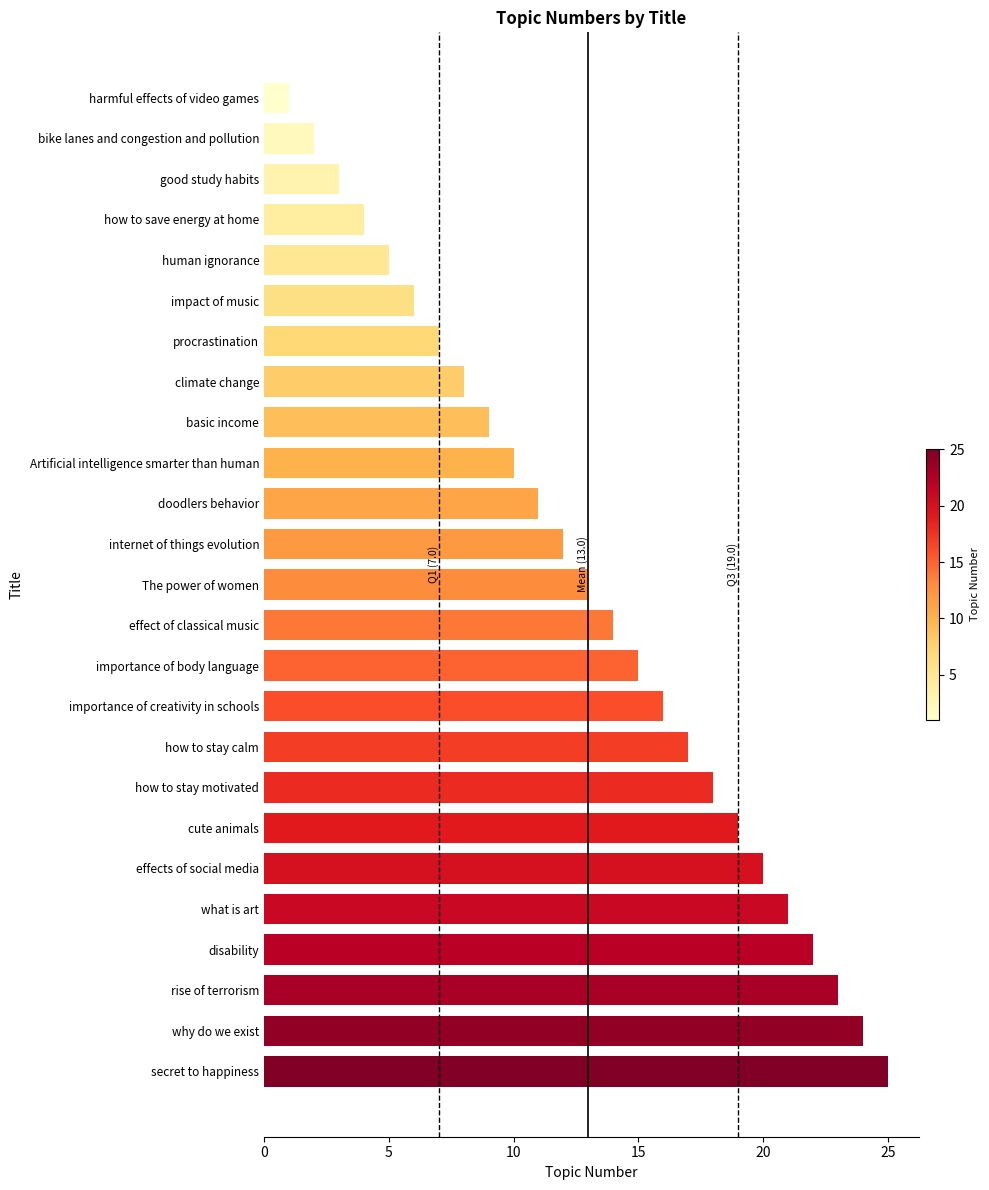

What is the sum of all values?

325